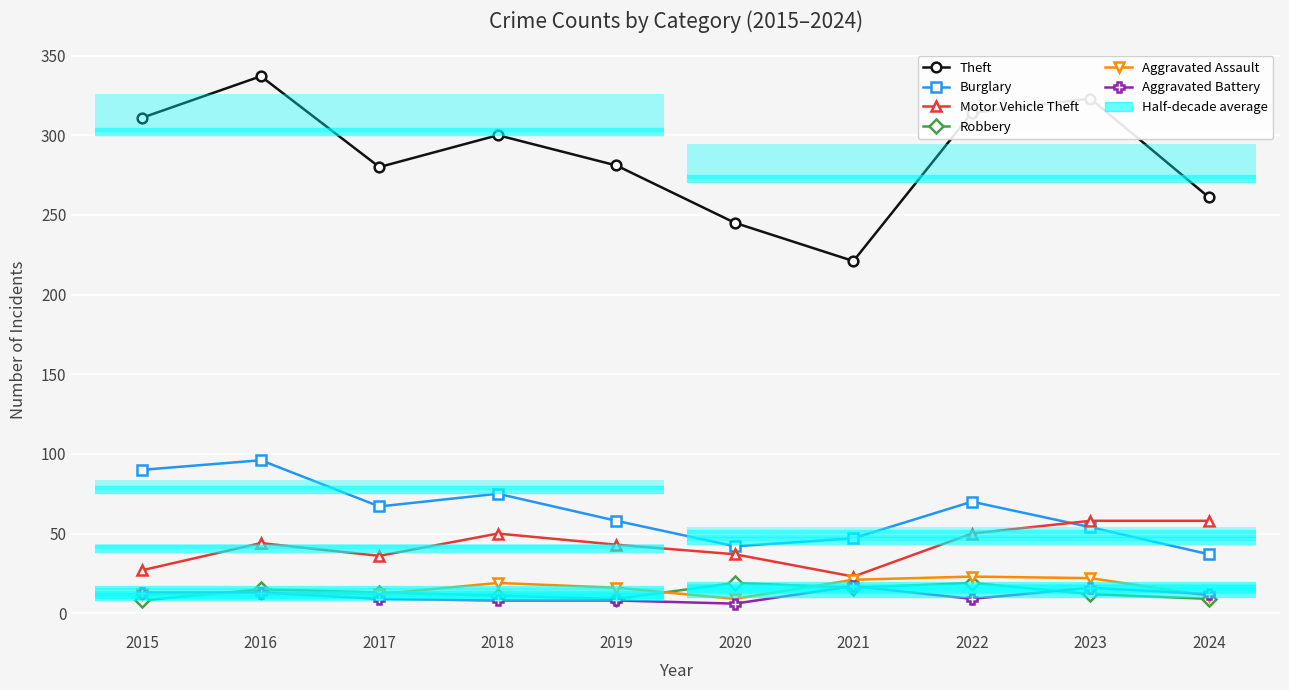

Which series changed the most between 2015 and 2020?

Theft